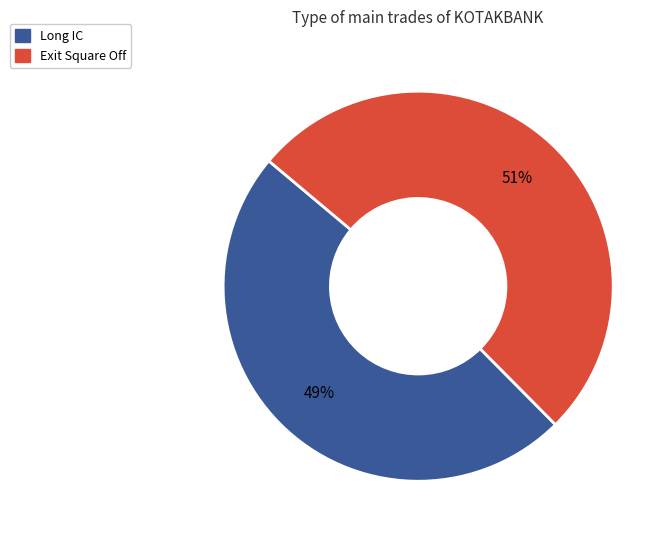

Which slice is the largest?

Exit Square Off